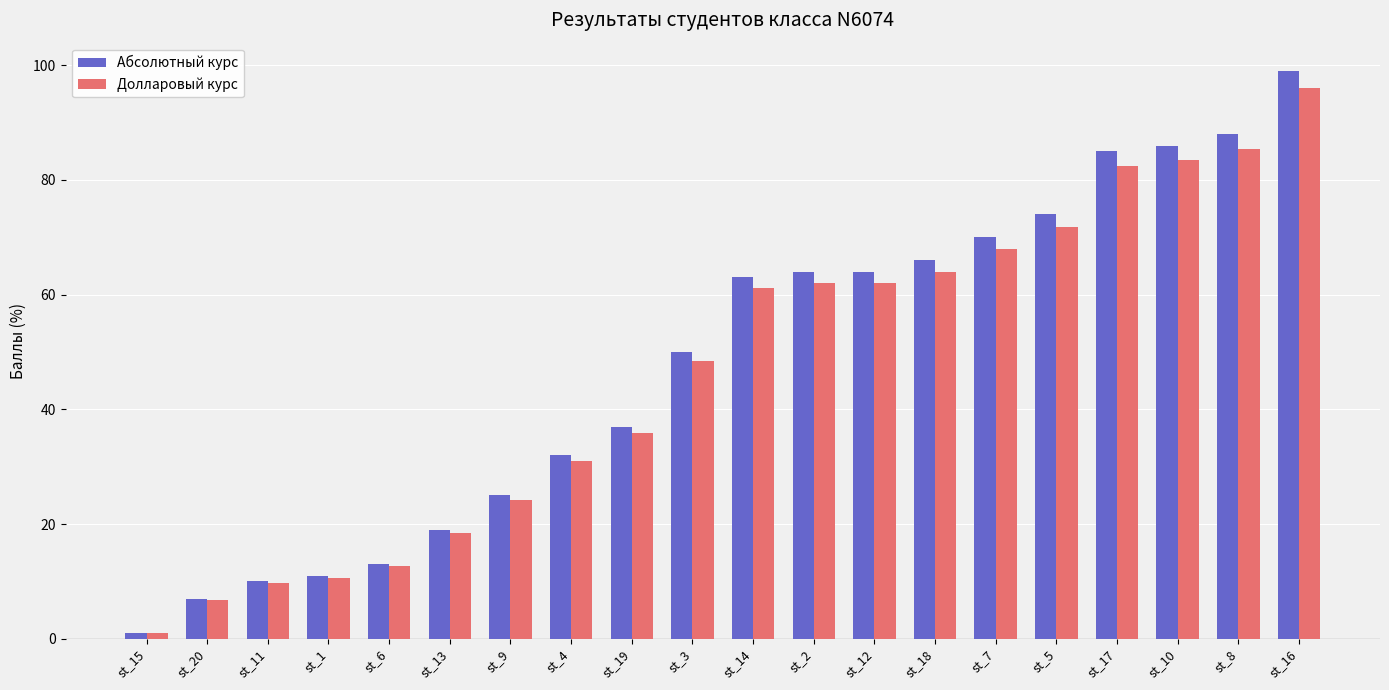

How many distinct data groups are displayed?

2